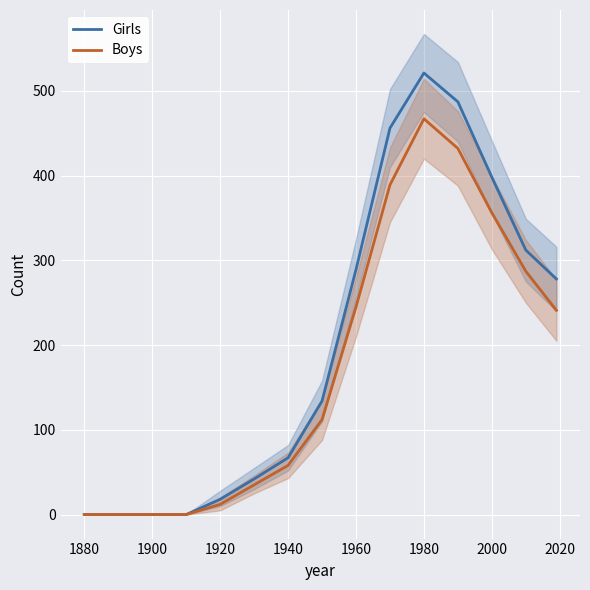

What is the highest value of the Girls series?

521